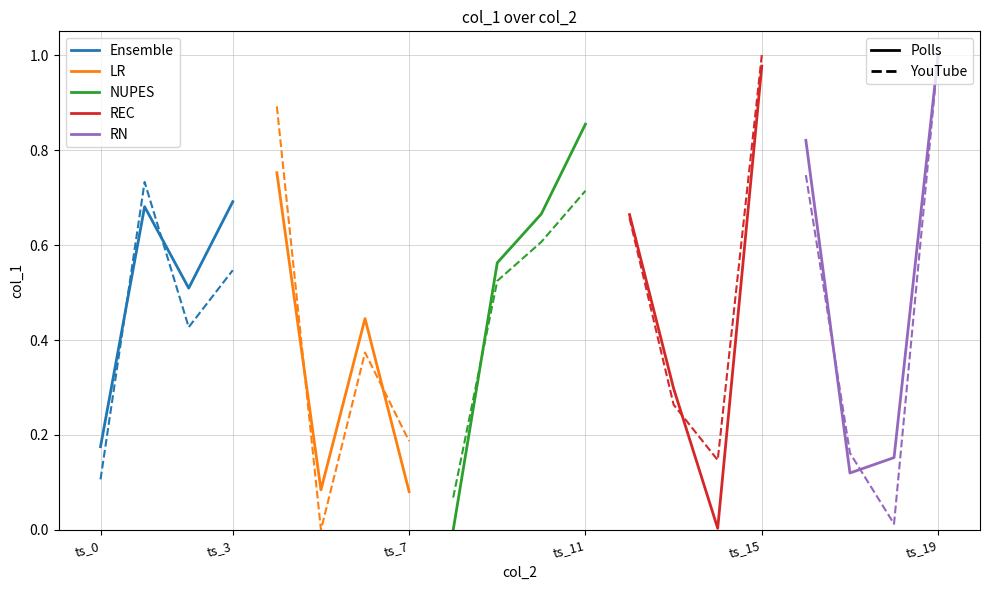

True or false: LR has a value of 0.1 at ts_7.

False